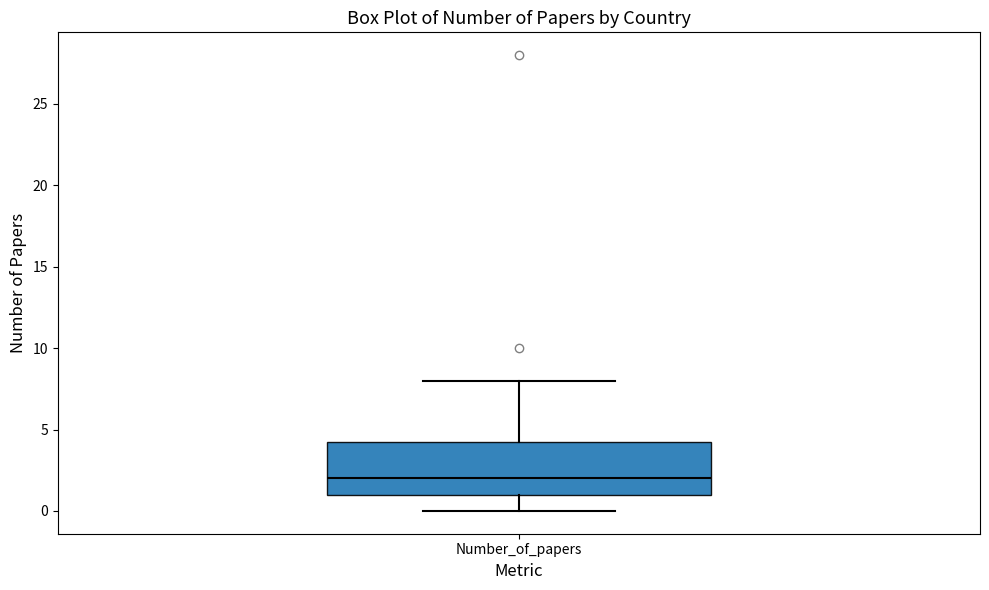

Transcribe this box plot: give where the median line is, the range the box spans, and where the two whiskers end, as read against the y-axis. The values are not printed on the chart, so give them approximately, as read against the axis.

median 2.0, box 1.0 to 4.5, whiskers 0.0 to 8.0